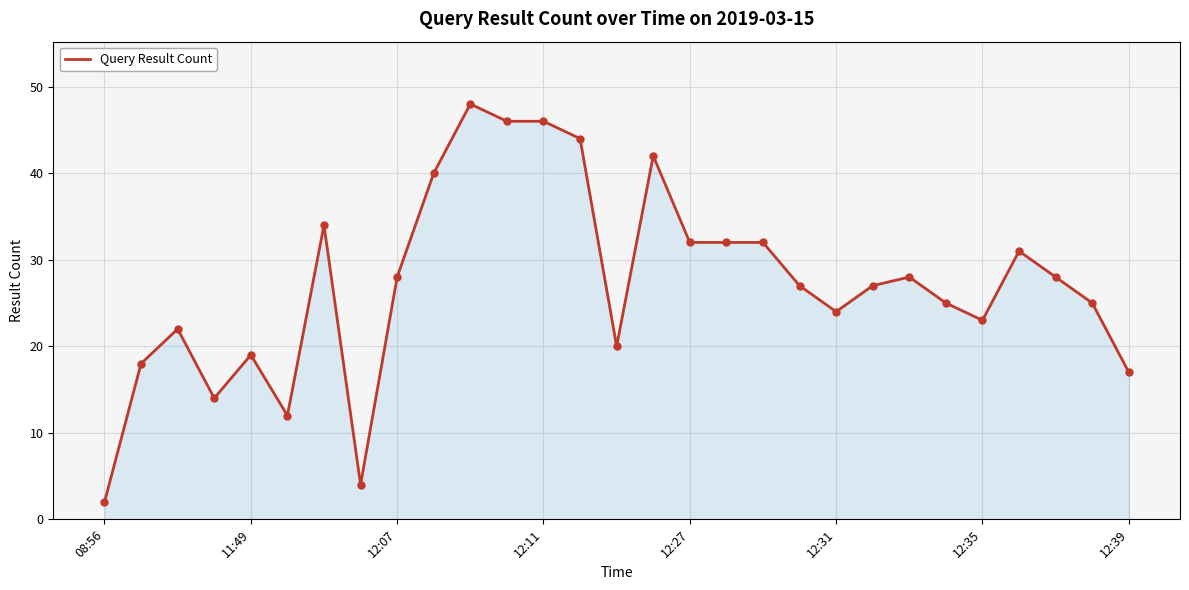

What is the maximum value shown in the chart?

48